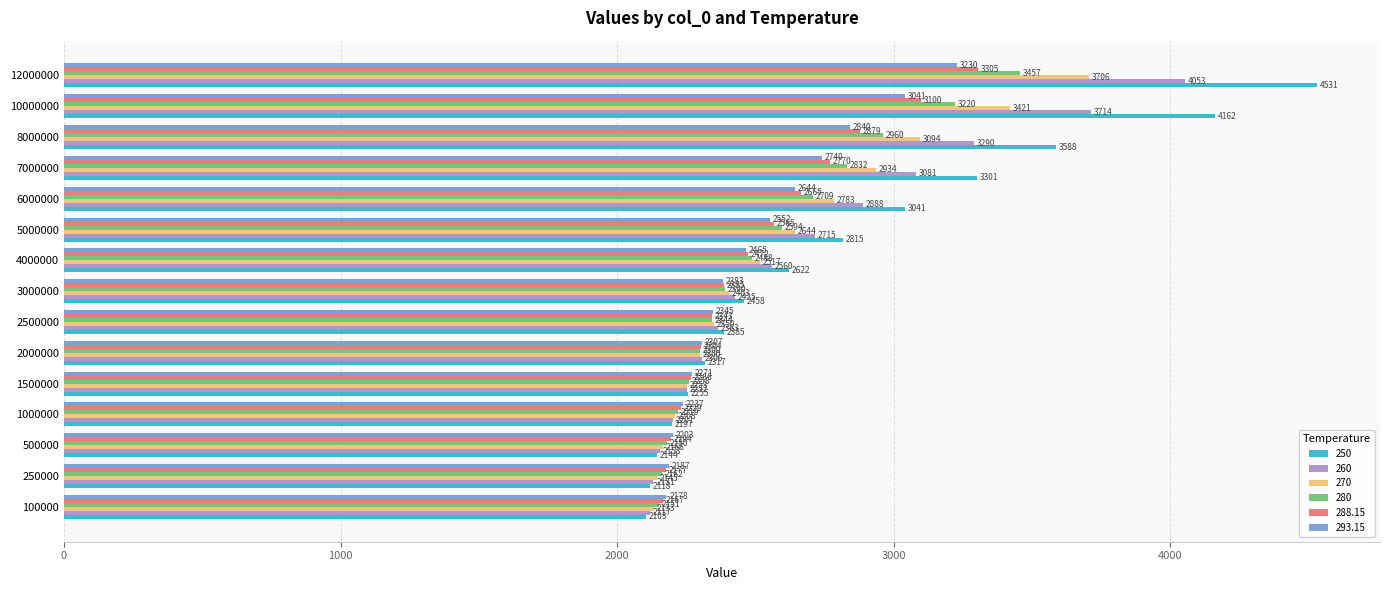

List the series in order of their peak value, highest first.

250, 260, 270, 280, 288.15, 293.15